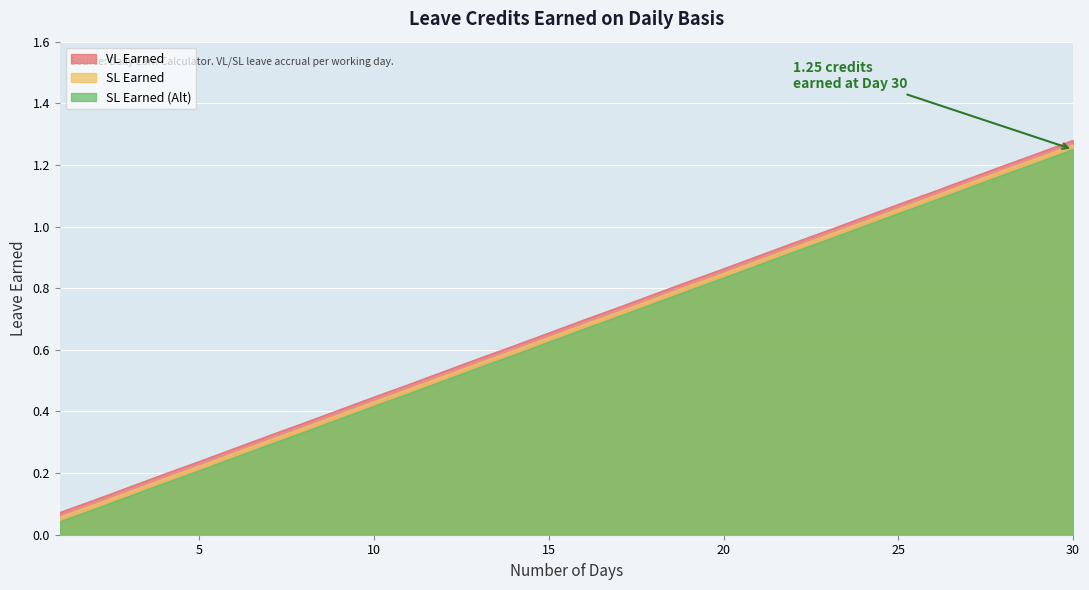

Count the number of categories in the chart.

30